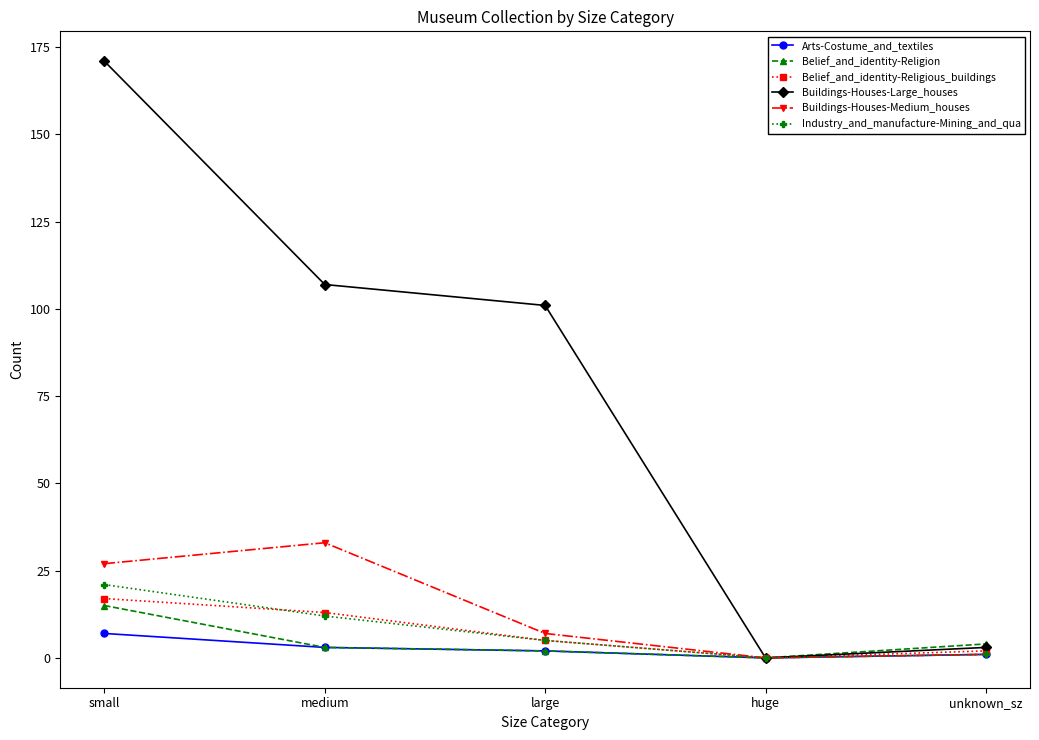

In Arts-Costume_and_textiles, how many points are lower than both neighbors (excluding endpoints)?

1